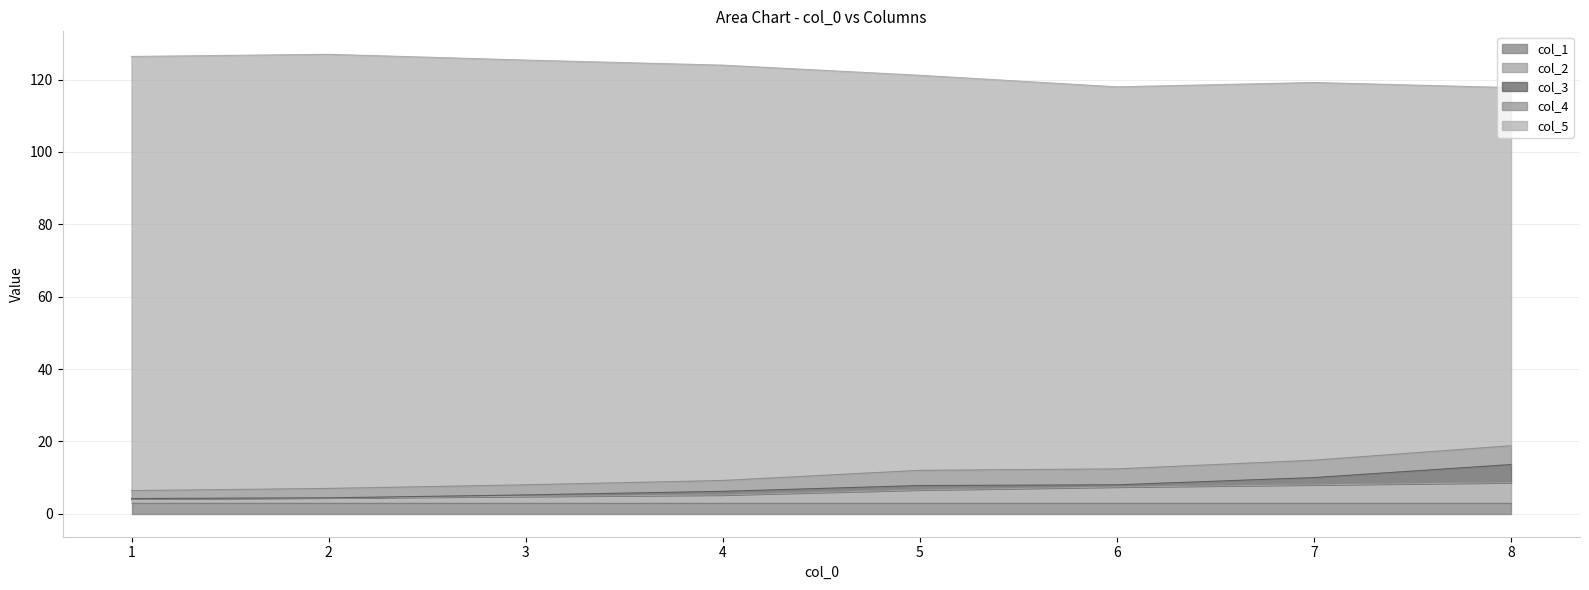

Count the number of data series in this chart.

5